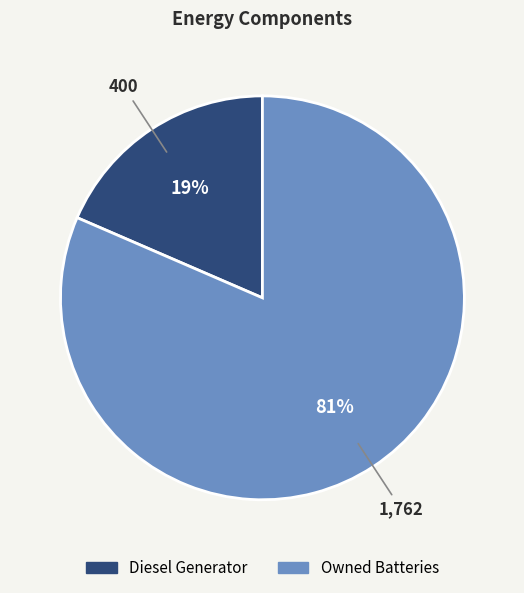

Count the number of slices in the pie.

2